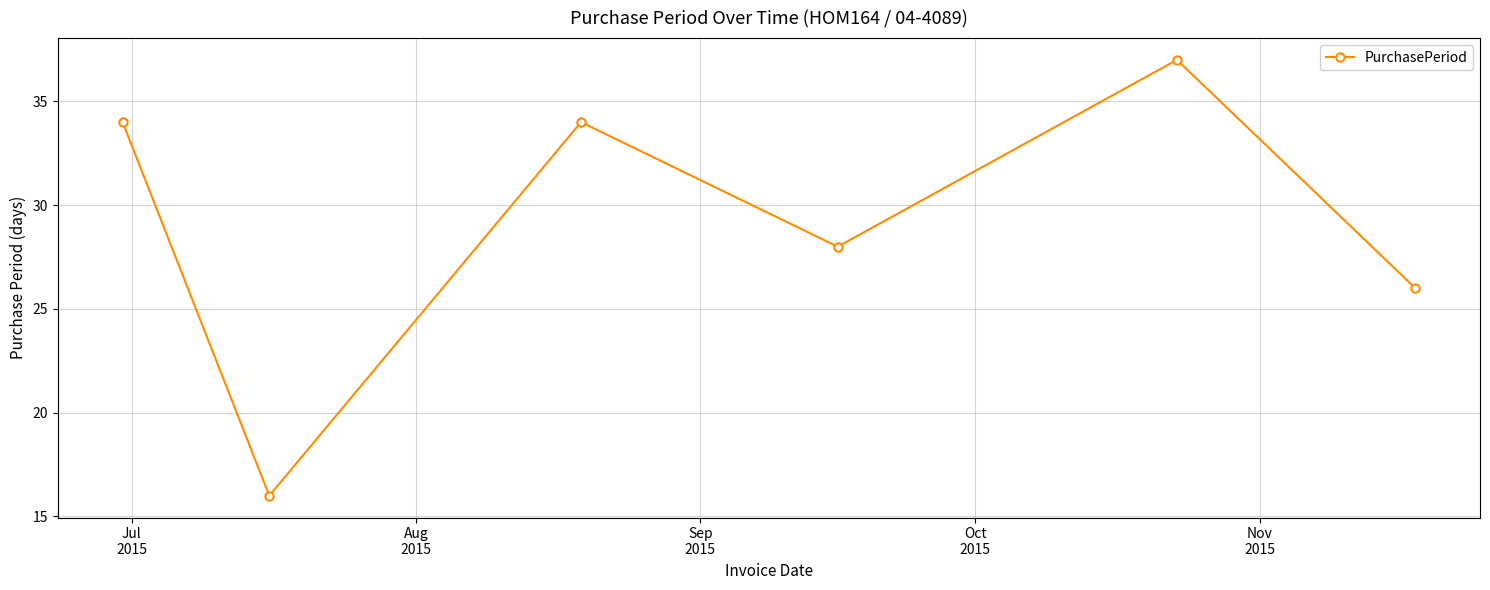

What is the greatest value displayed?

37